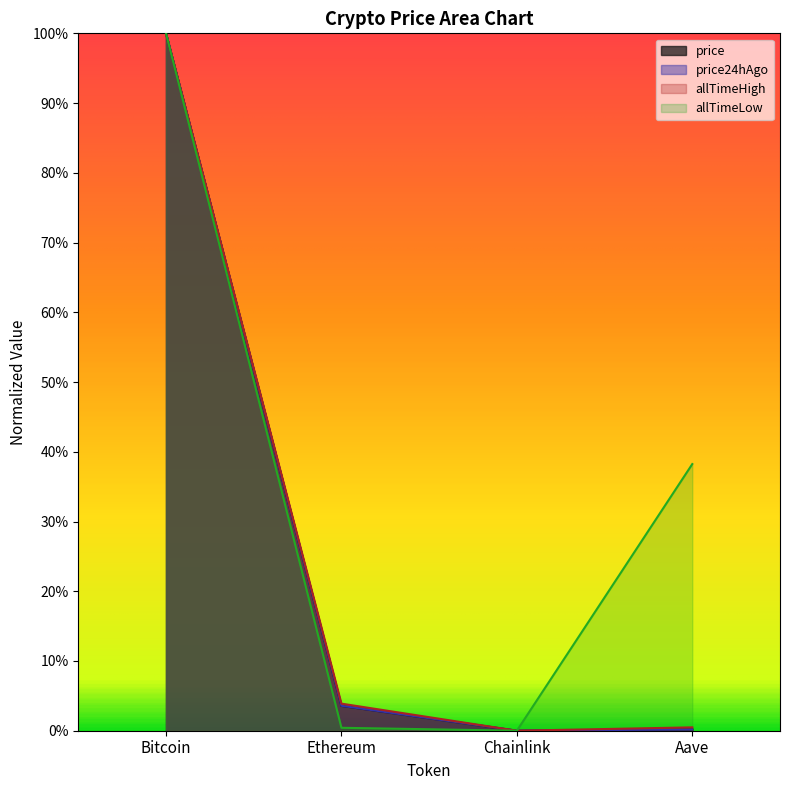

True or false: allTimeHigh and price24hAgo intersect in this chart.

False